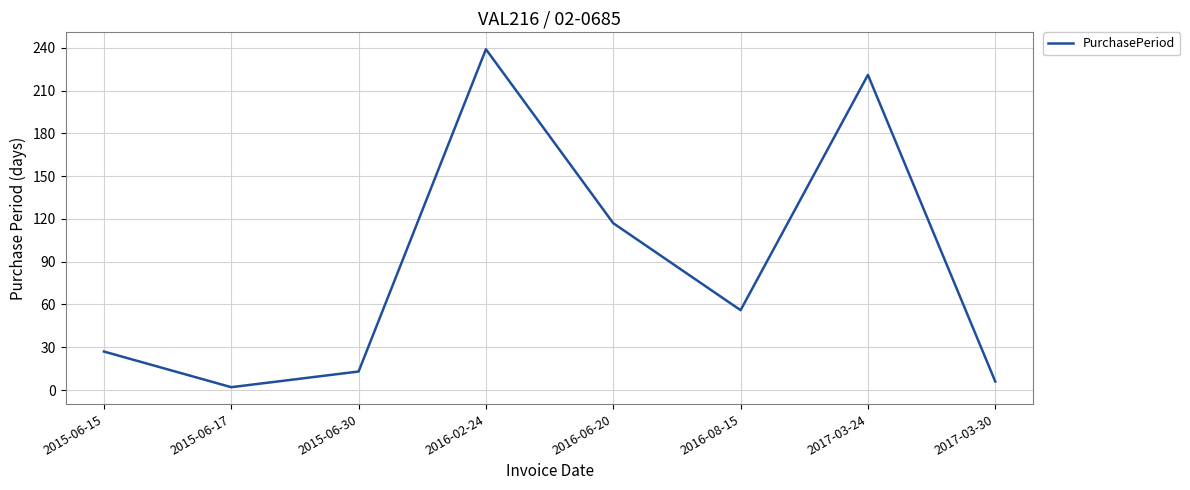

How many lines are shown in the chart?

1